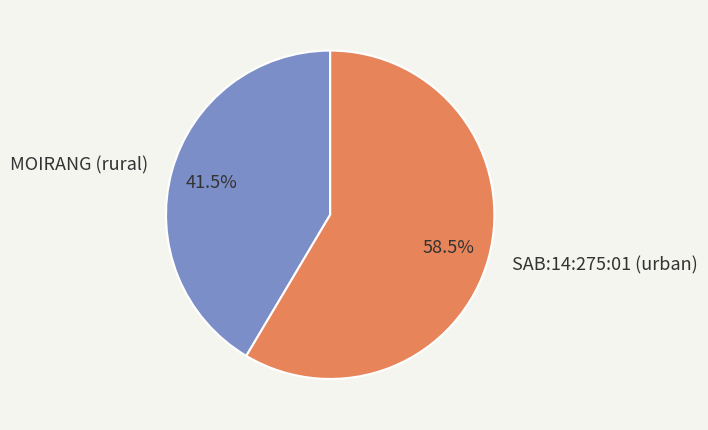

To the nearest percent, what is the difference between the SAB:14:275:01 (urban) and MOIRANG (rural) slice percentages?

17%